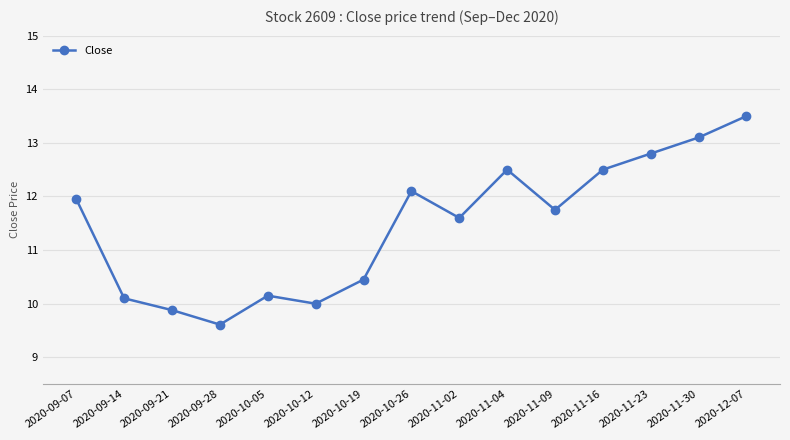

How many points are lower than both their immediate neighbors (excluding endpoints)?

4